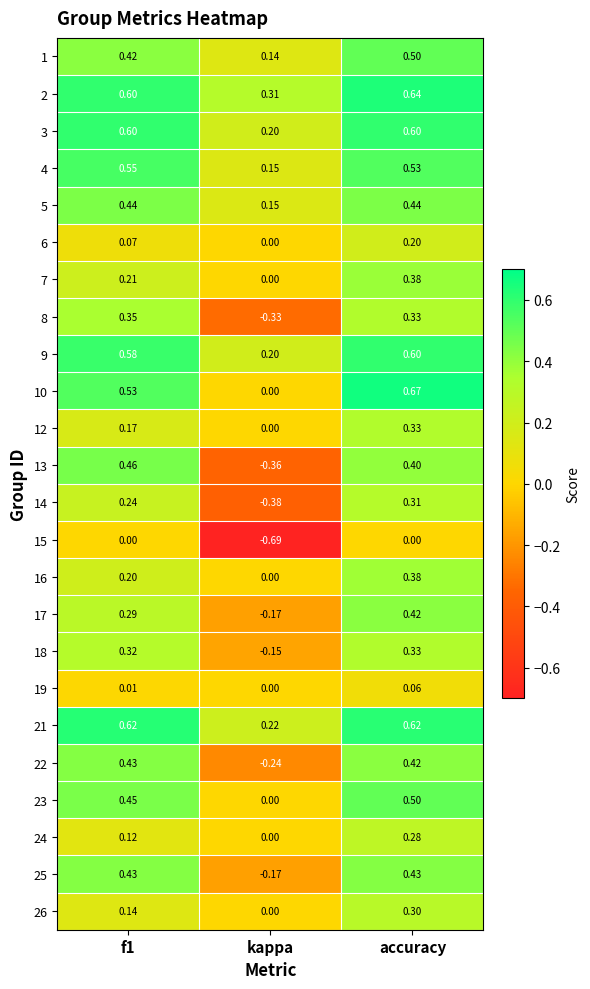

Where is 24 nearest to the value 0?

kappa